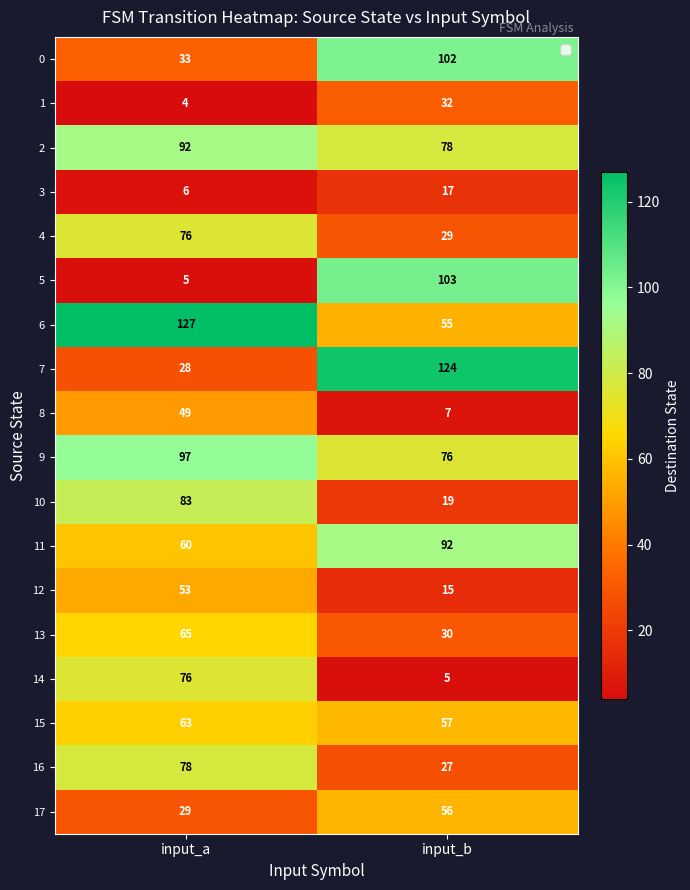

What value does the 16 series have at input_b?

27